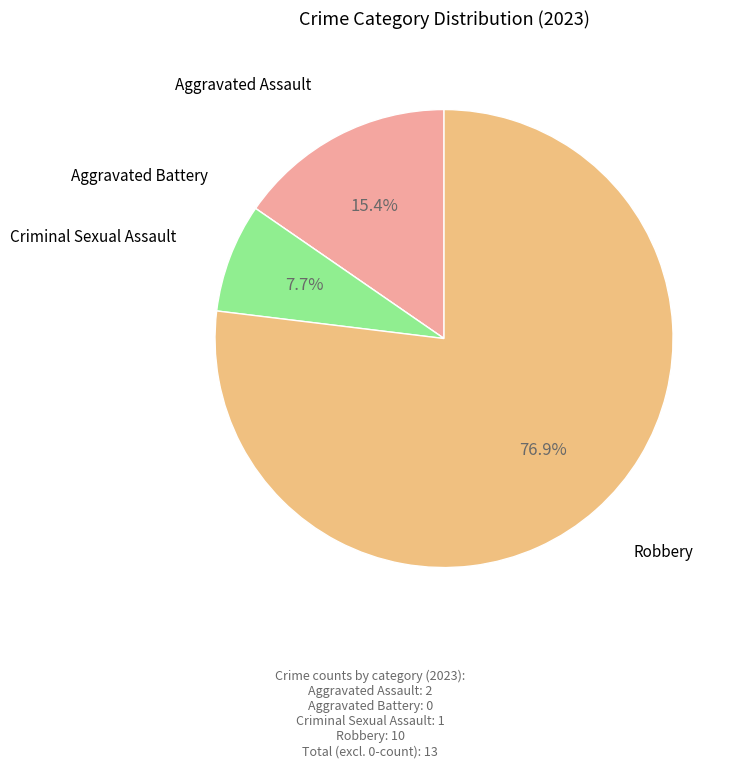

Is there any slice that represents more than half of the pie?

Yes